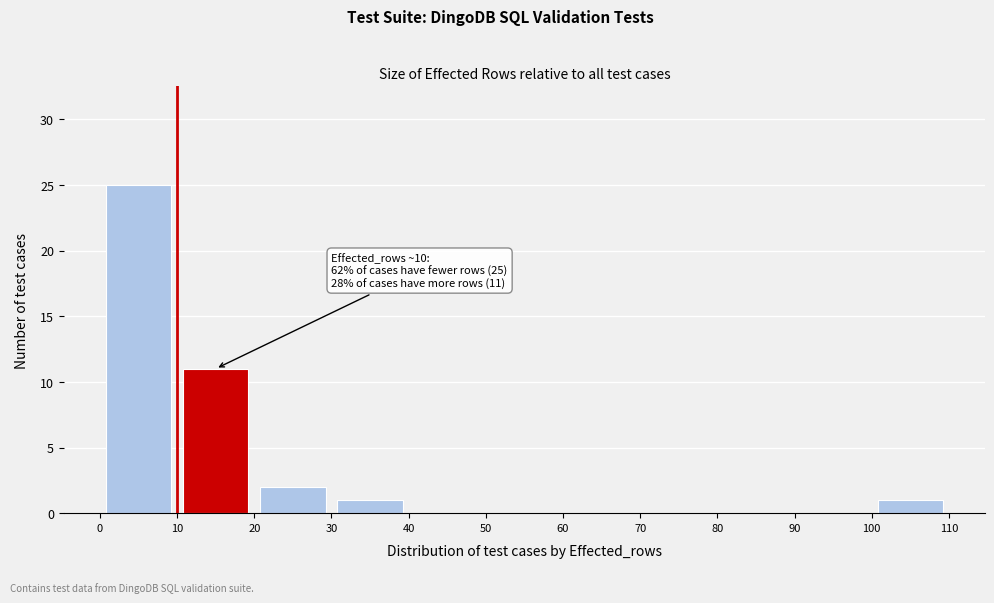

Which range on the x-axis has the tallest bar?

0 to 10